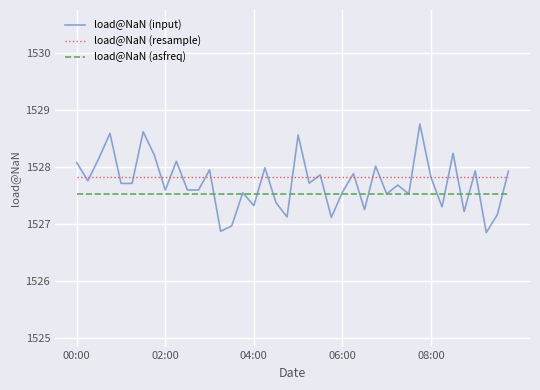

True or false: load@NaN (resample) and load@NaN (asfreq) cross at least once.

False